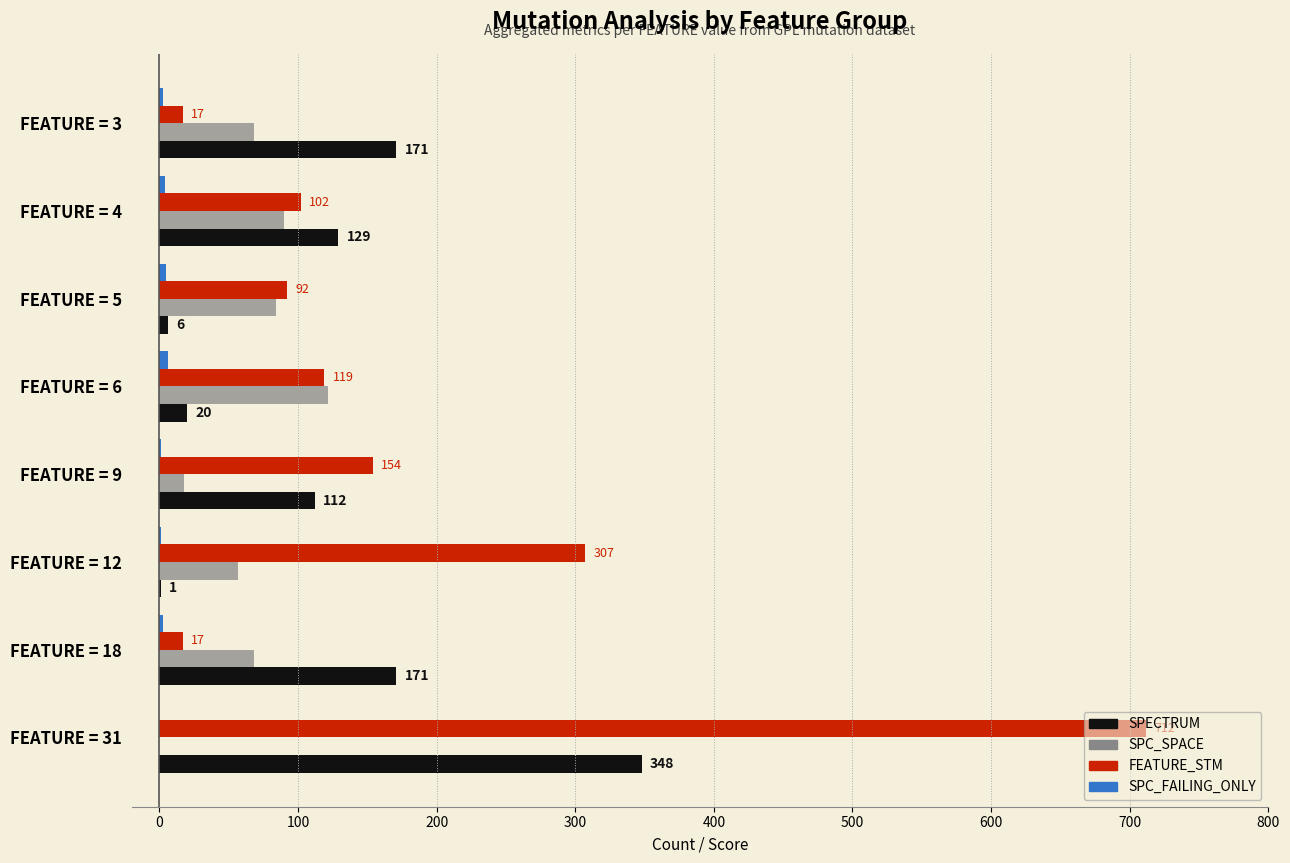

What is the sum of the SPC_SPACE values at FEATURE = 6 and FEATURE = 4?

212